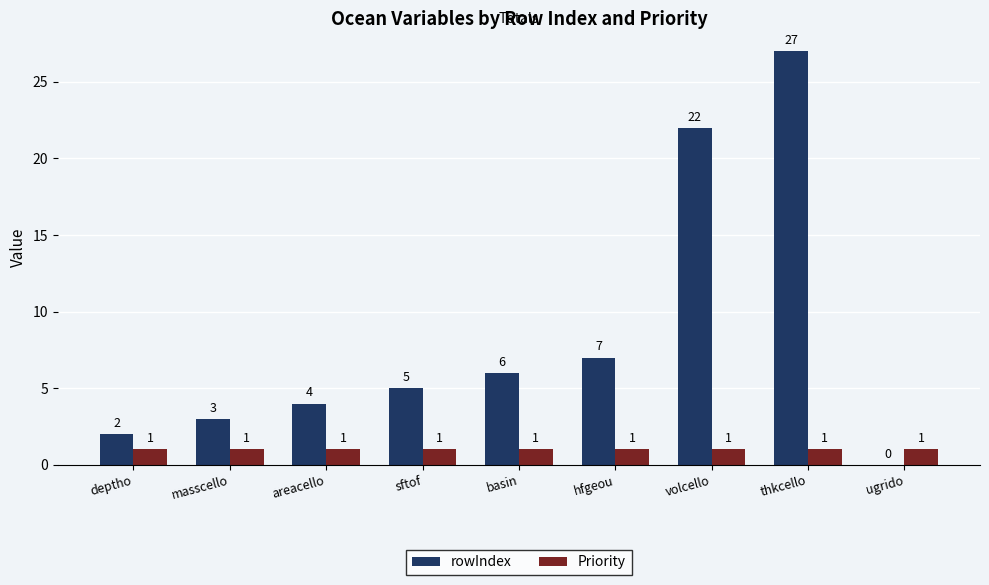

Reading right to left, transcribe all the data shown in this chart.

rowIndex: ugrido=0	thkcello=27	volcello=22	hfgeou=7	basin=6	sftof=5	areacello=4	masscello=3	deptho=2
Priority: ugrido=1	thkcello=1	volcello=1	hfgeou=1	basin=1	sftof=1	areacello=1	masscello=1	deptho=1